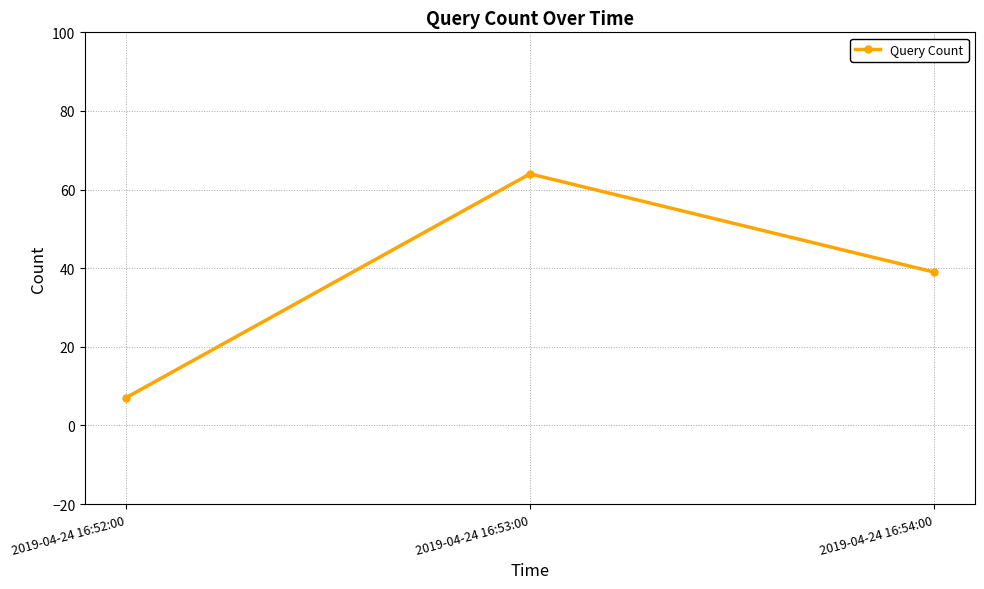

Rank the categories by value from lowest to highest.

2019-04-24 16:52:00, 2019-04-24 16:54:00, 2019-04-24 16:53:00